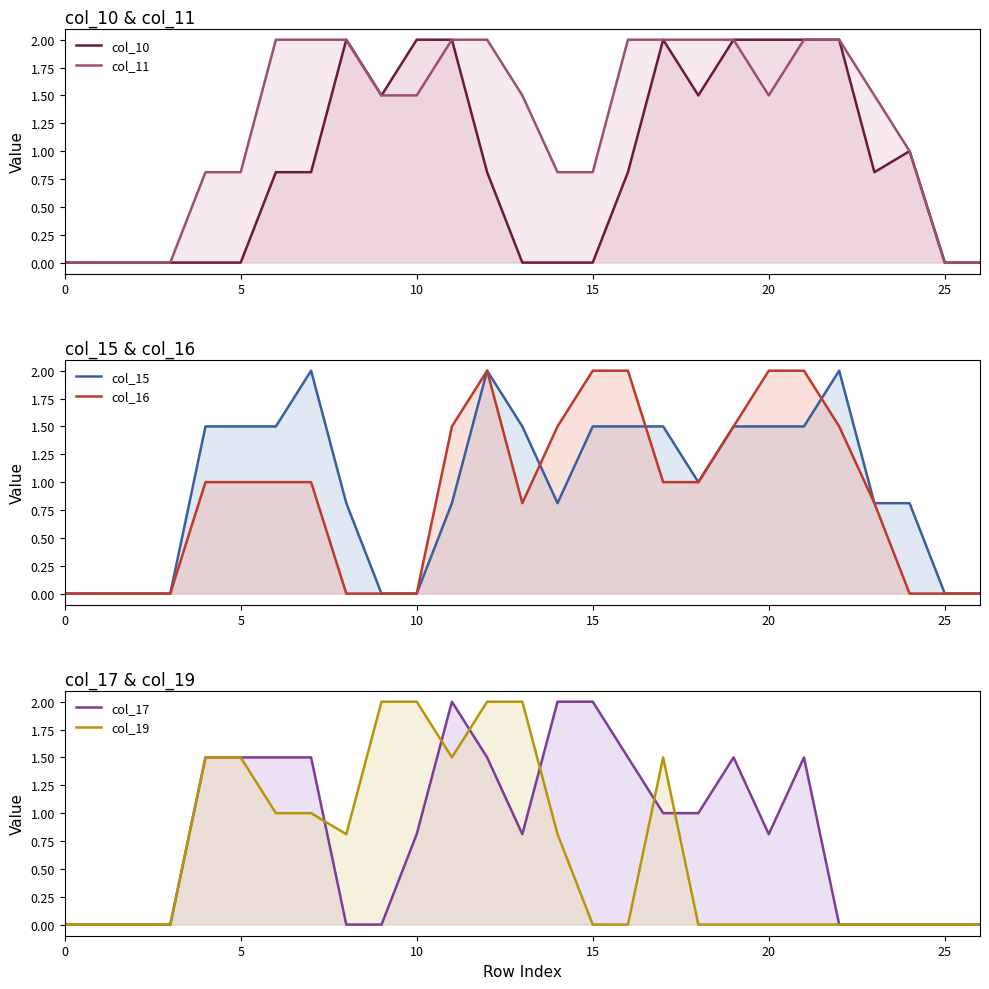

At which category is the sum across all series the highest?

12